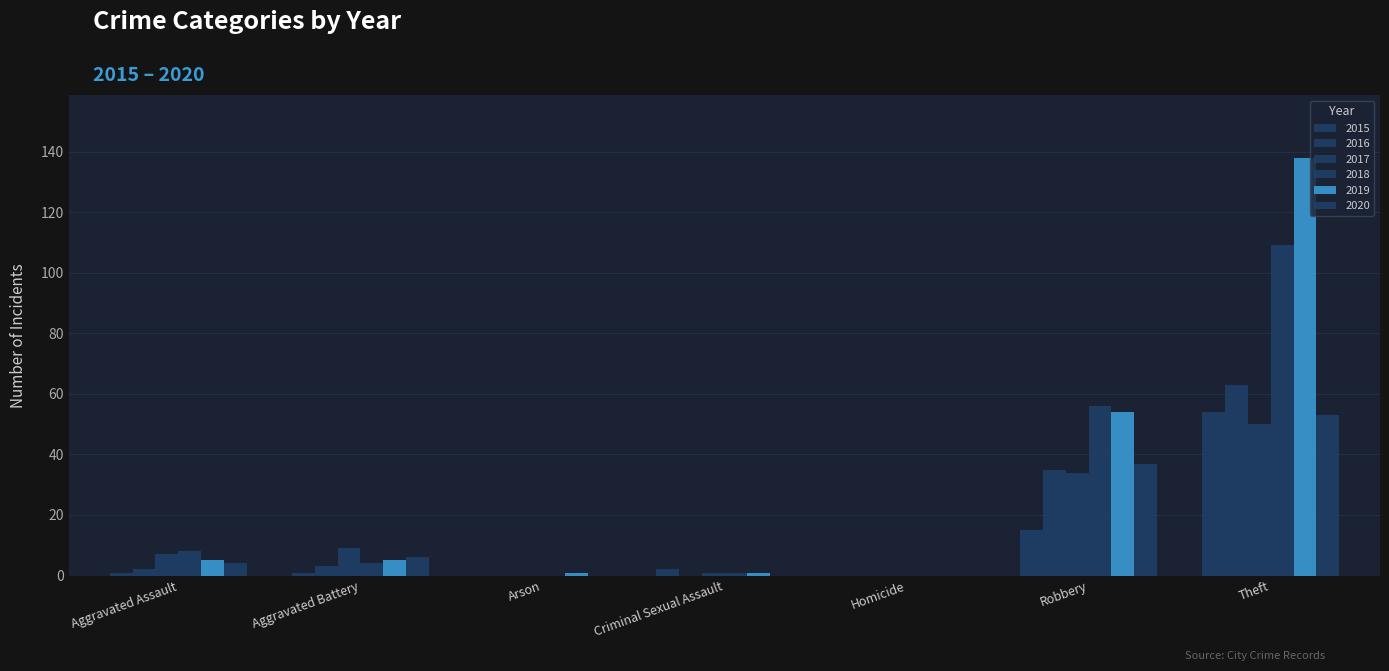

What position from the right is Homicide?

3